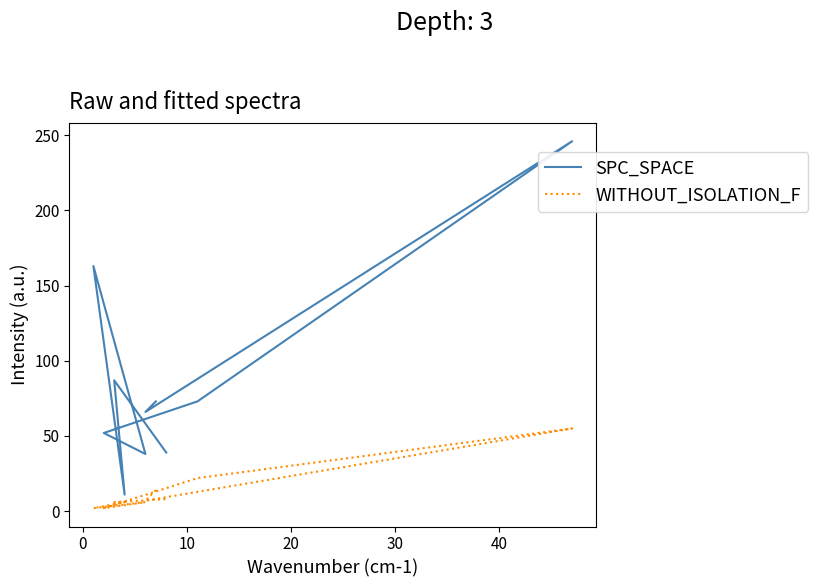

True or false: SPC_SPACE and WITHOUT_ISOLATION_F cross at least once.

False